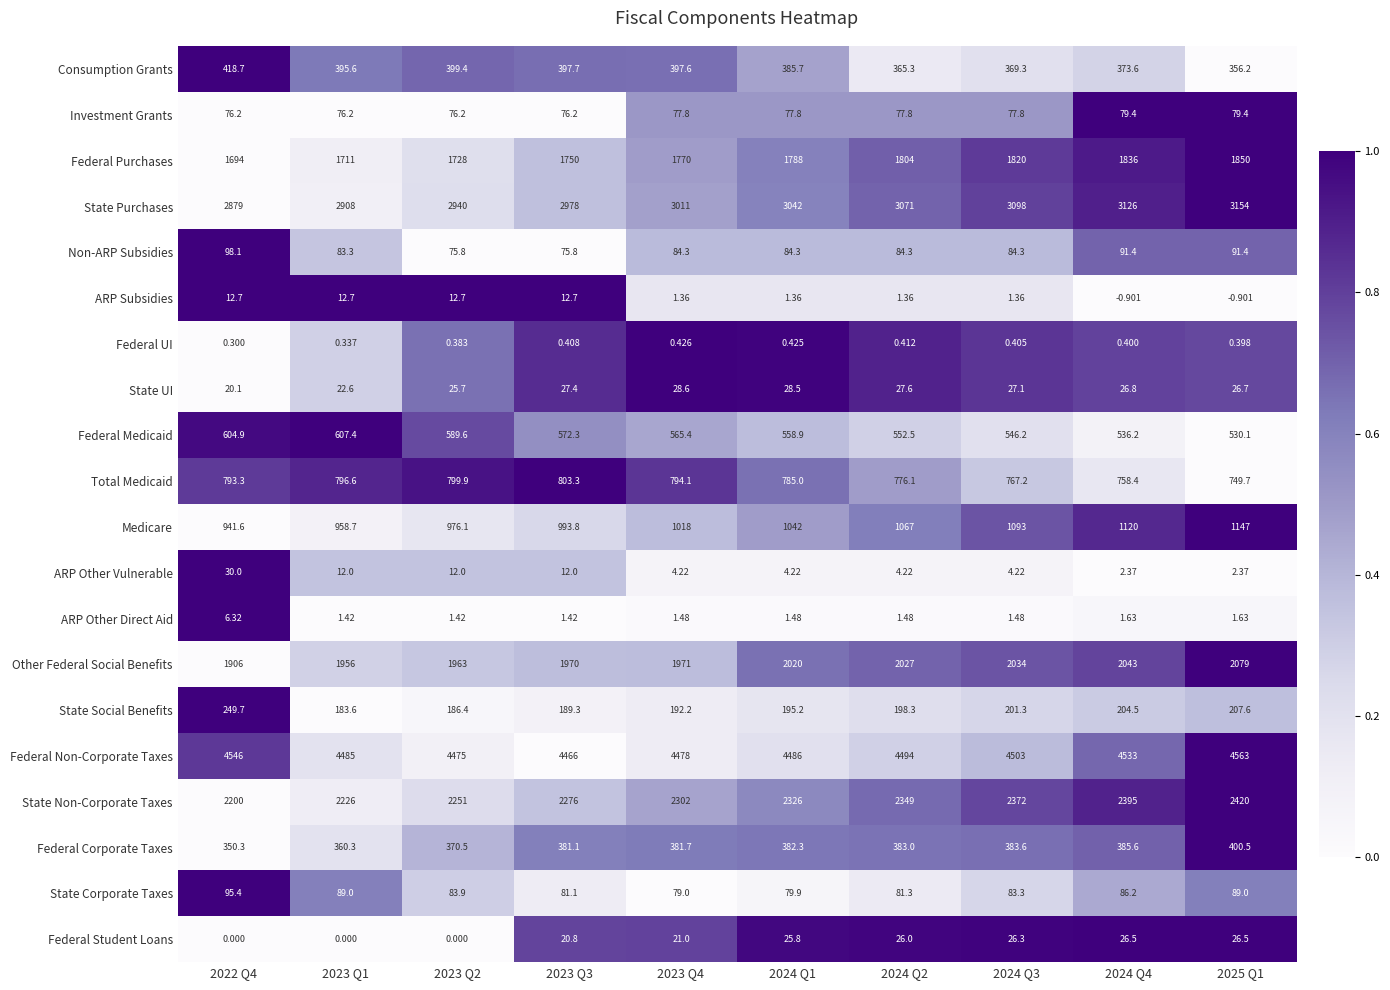

At which category is the sum across all series the highest?

2025 Q1